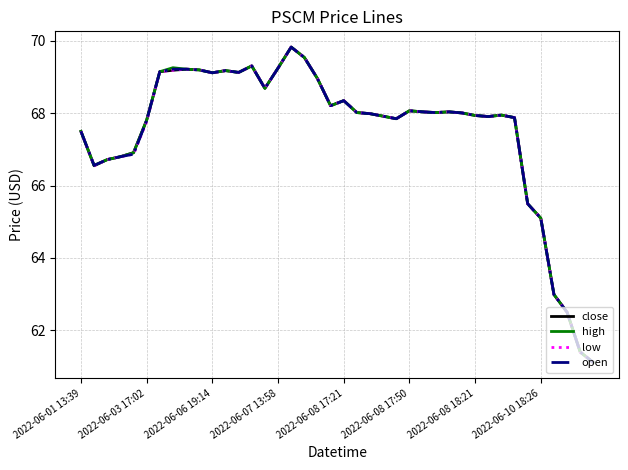

True or false: low has more than 2 points higher than both neighbors.

True